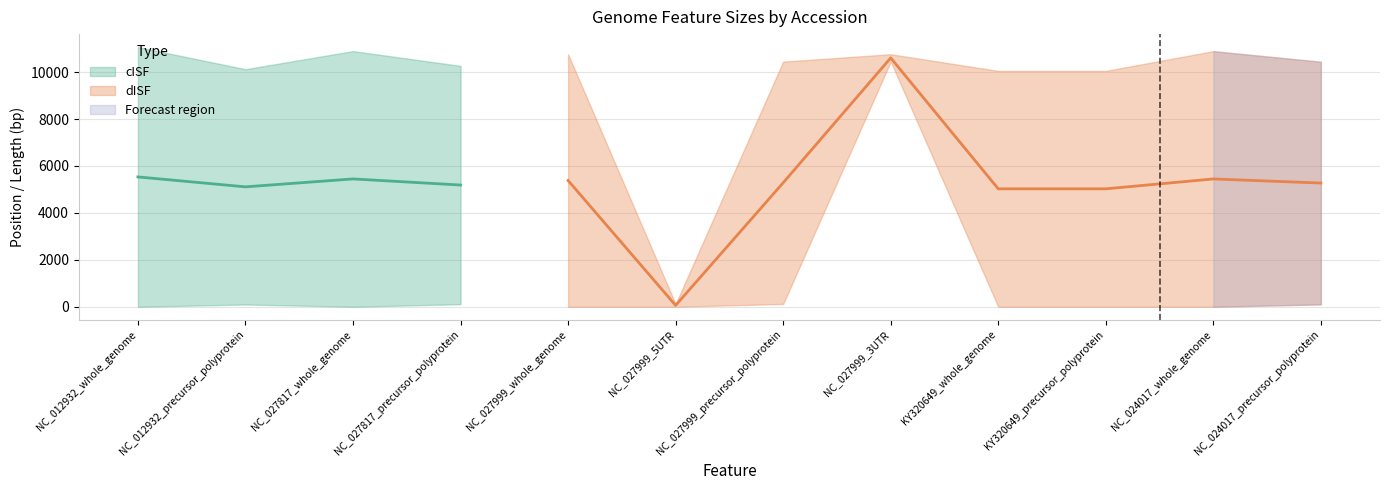

How many values in cISF are above zero?

4